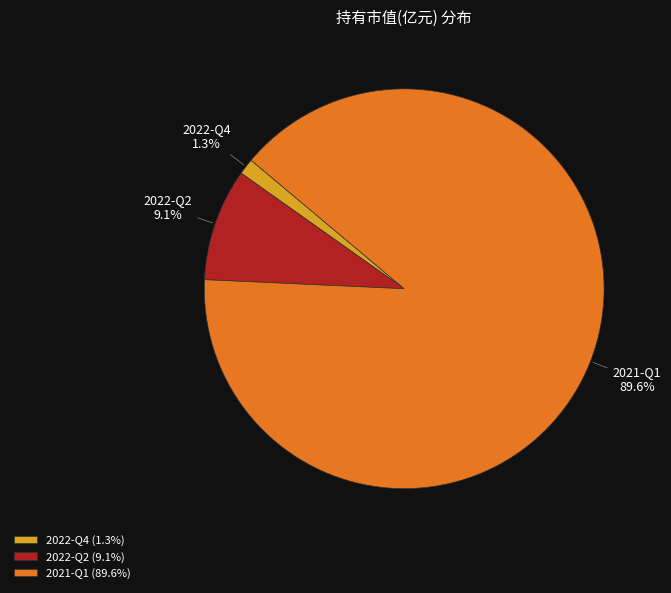

Between 2022-Q4 and 2022-Q2, which is larger?

2022-Q2